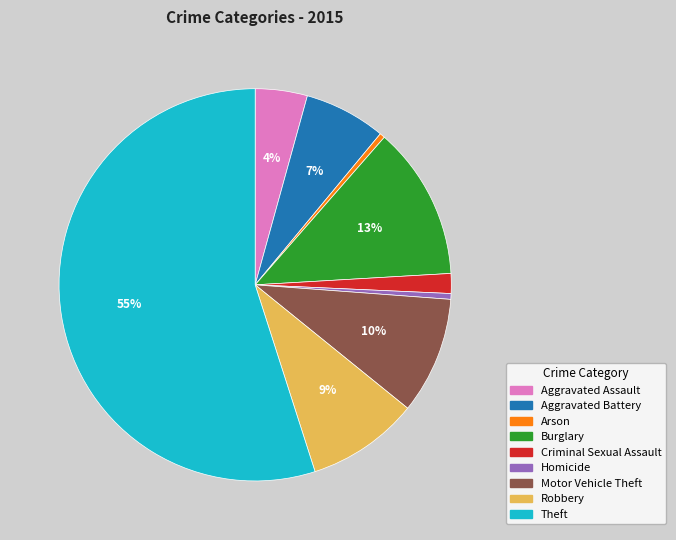

To the nearest percent, what portion does Aggravated Battery represent?

7%